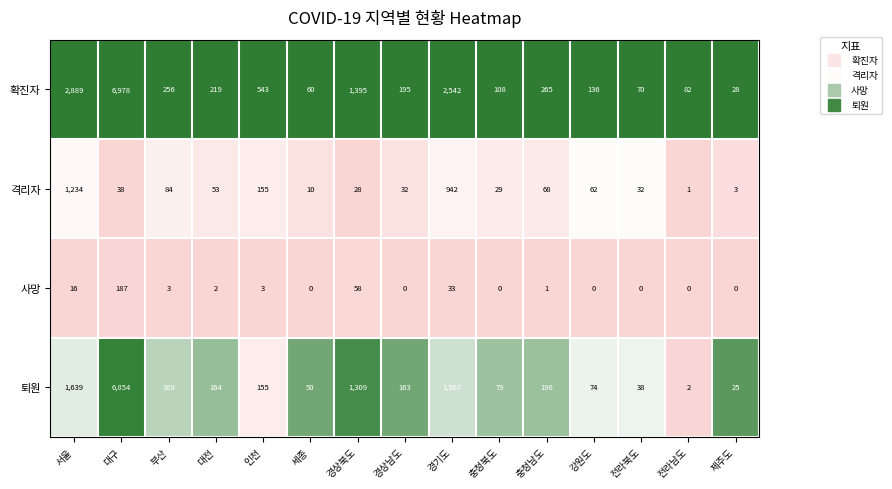

What is the maximum value for 퇴원?

6854